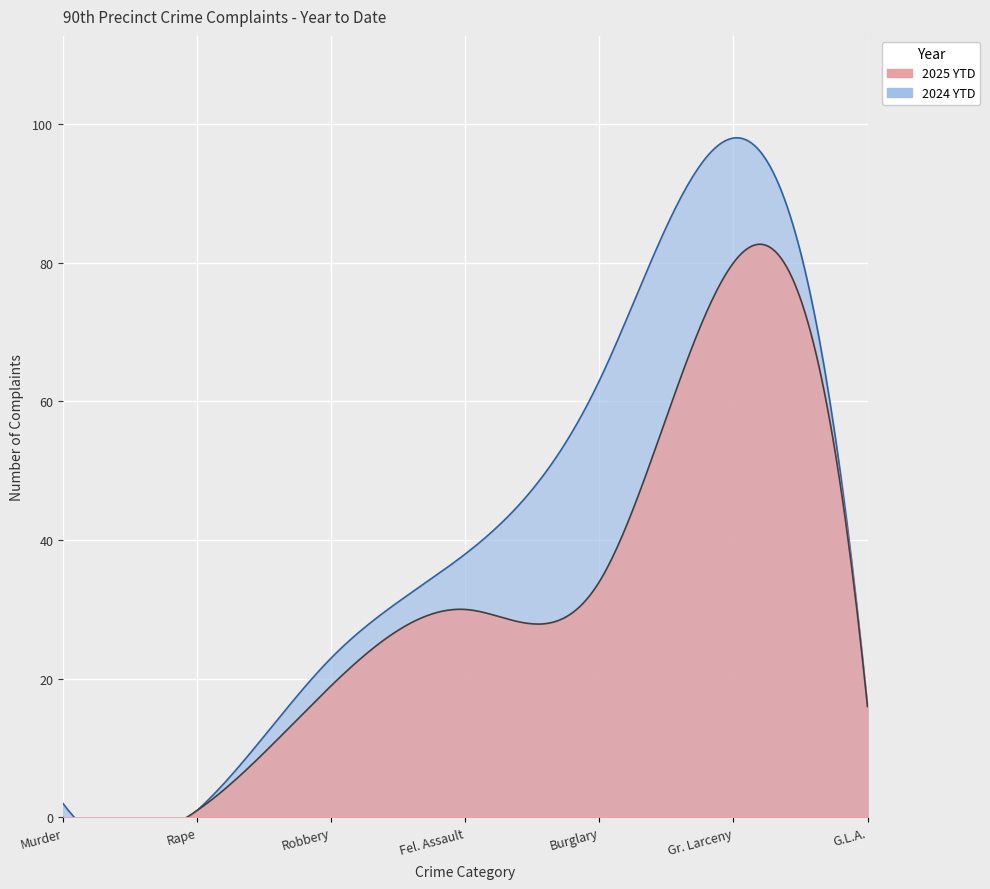

True or false: 2024 YTD and 2025 YTD cross at least once.

False